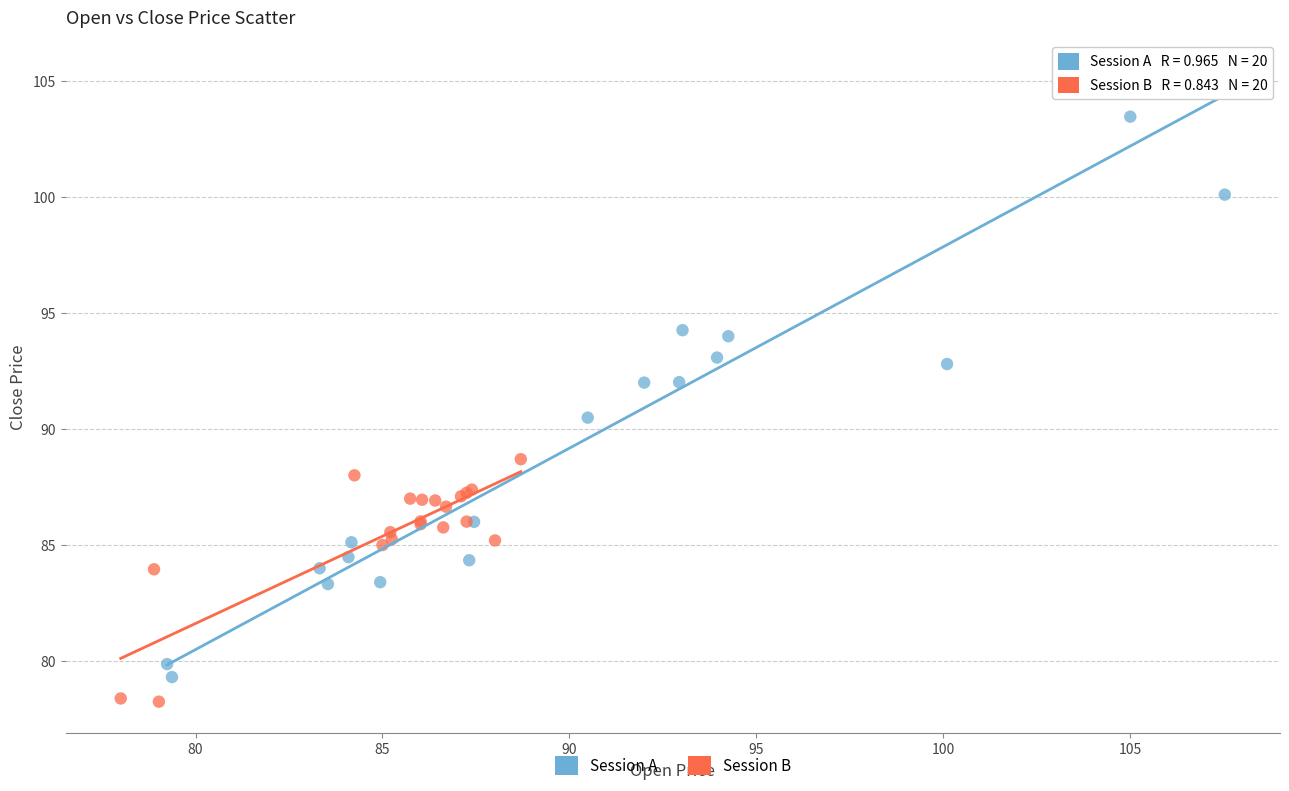

Which series has the widest spread of Y values?

Session A